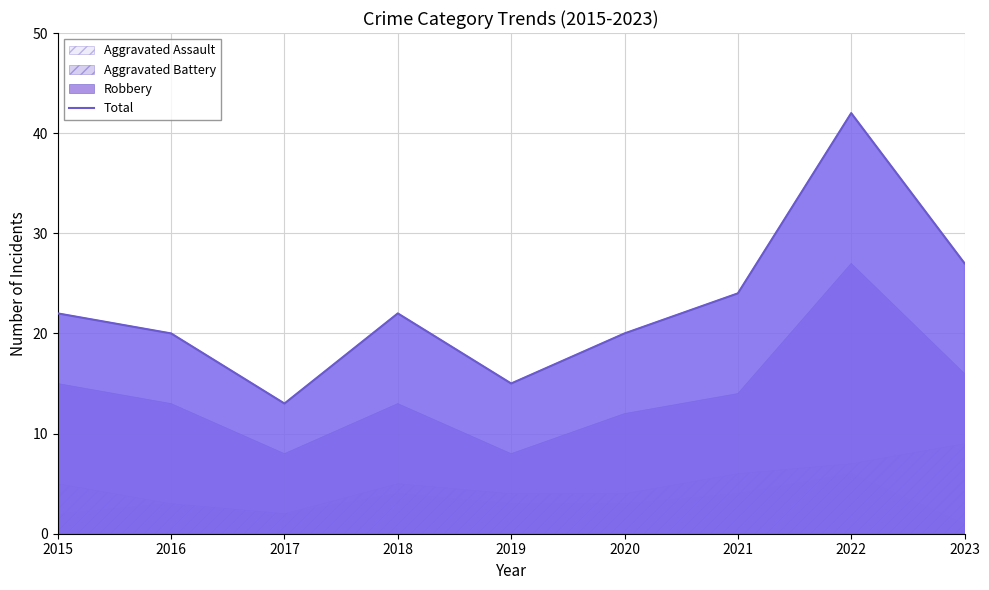

What is the difference between the values at 2017 and 2020?

7